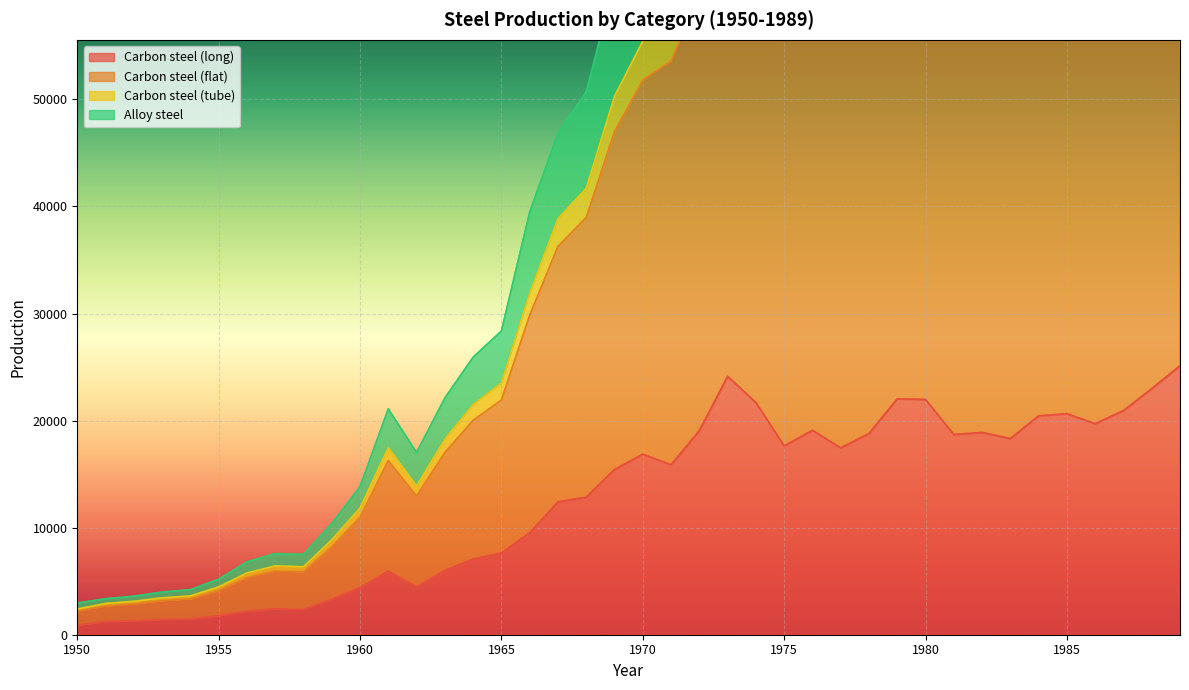

True or false: Alloy steel and Carbon steel (tube) intersect in this chart.

False